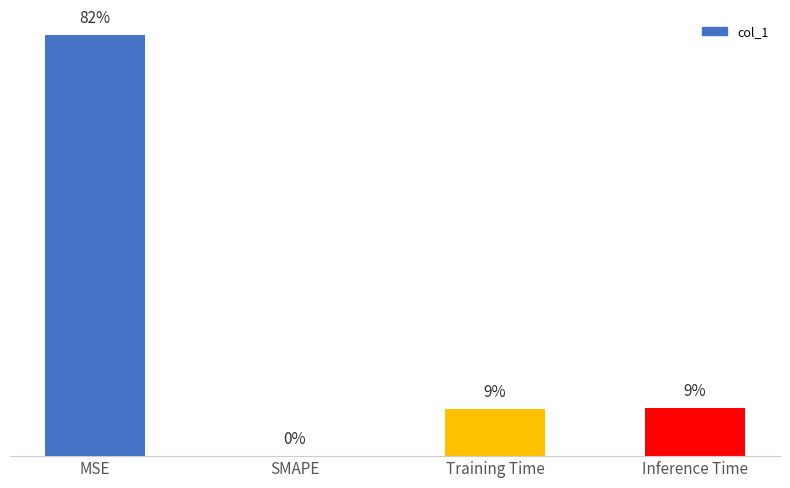

What is the label of the 4th bar from the right?

MSE